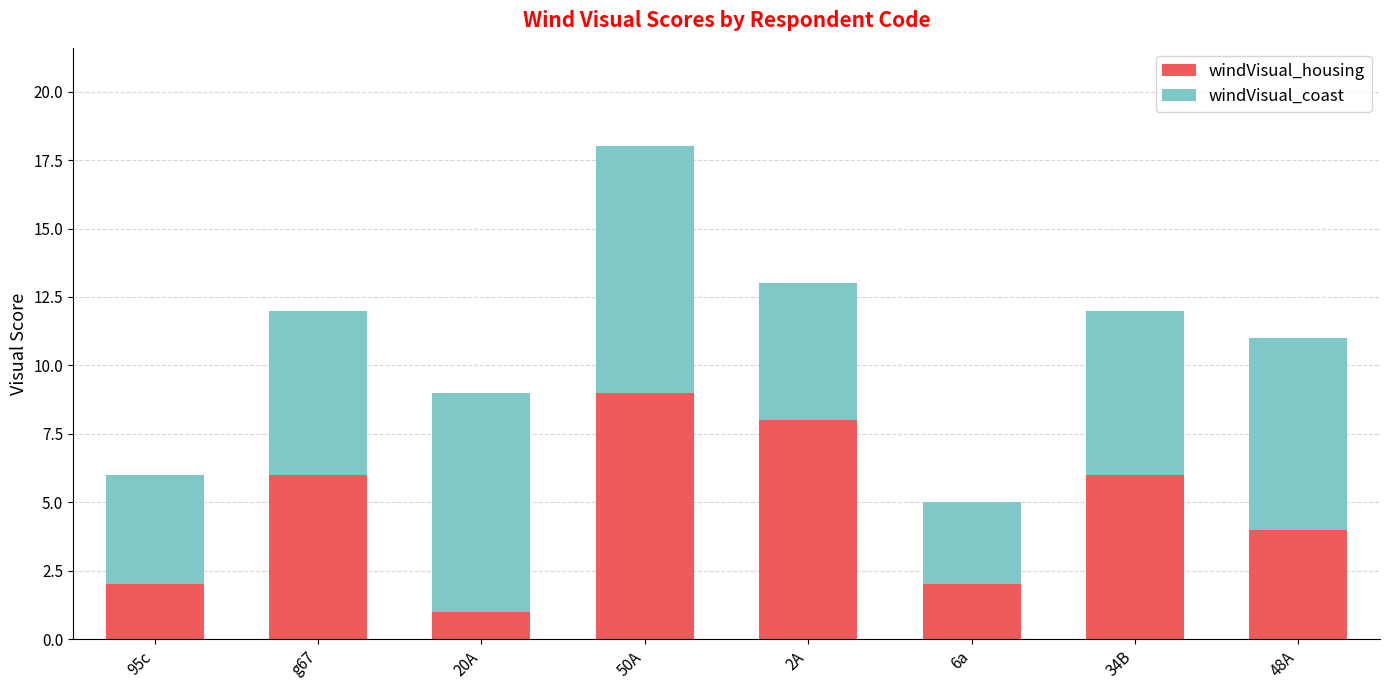

At which category is the sum across all series the highest?

50A